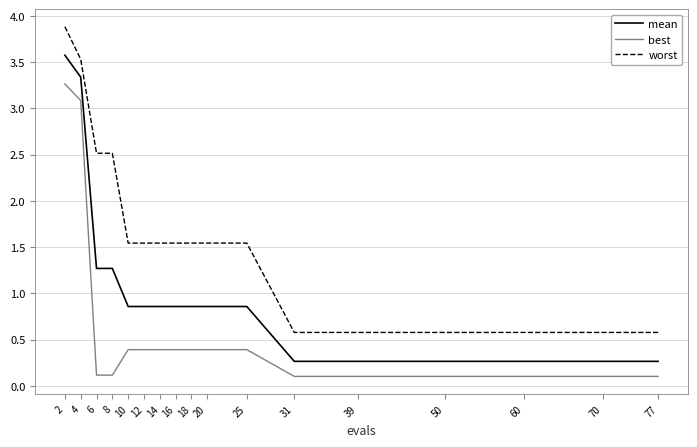

At 12, list the series in order from largest to smallest.

worst, mean, best